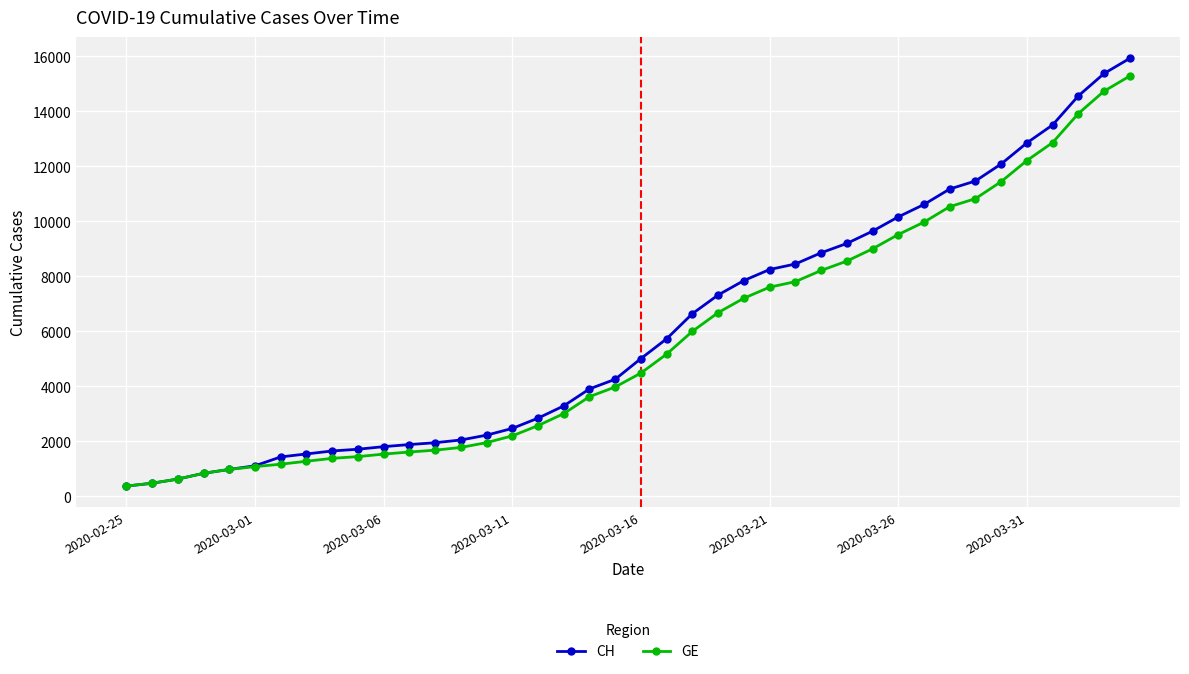

What are all the series names shown in the legend?

CH, GE